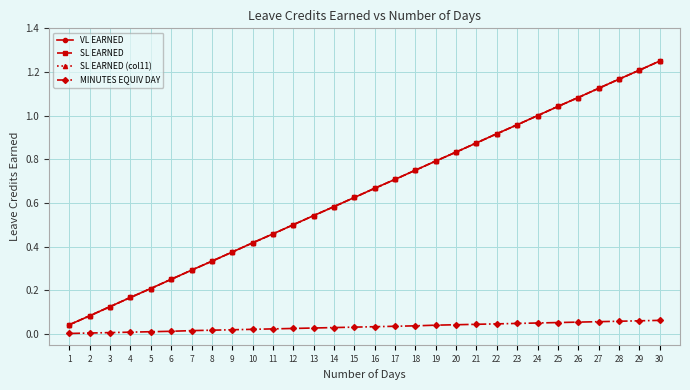

Is this an area chart (filled region under the line)?

No